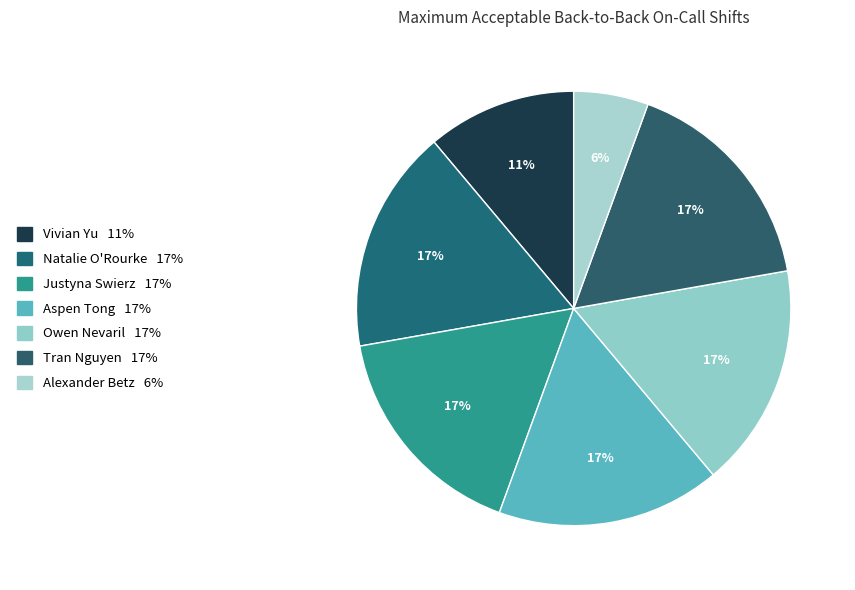

Which category has the smallest portion of the pie?

Alexander Betz